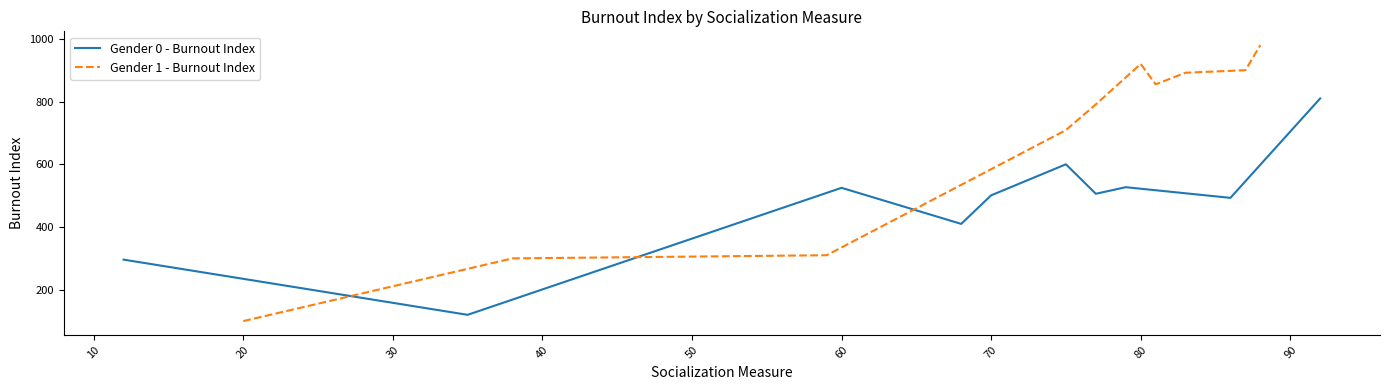

What is the lowest value of the Gender 0 - Burnout Index series?

120